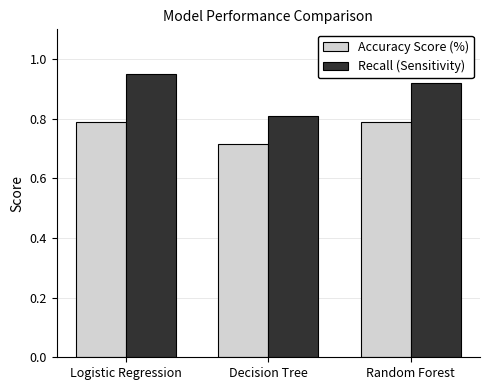

At which category does the chart reach its minimum across all series?

Decision Tree